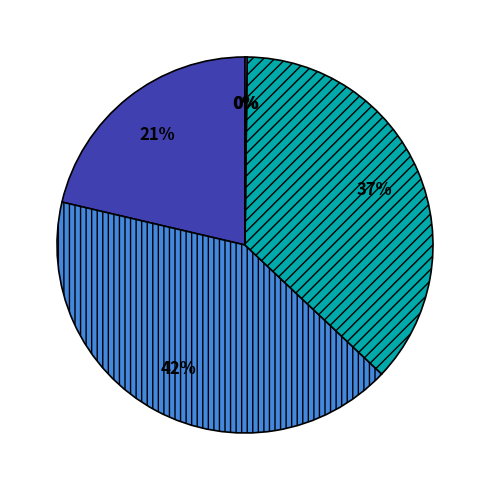

To the nearest percent, what is the difference between the largest and smallest slice percentages?

42%